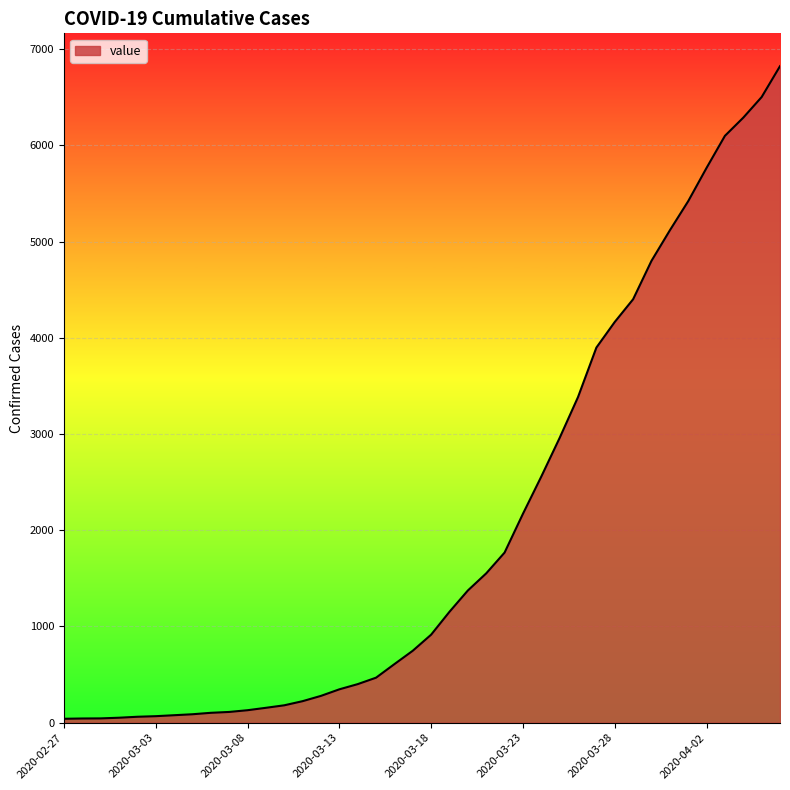

What is the greatest value displayed?

6822